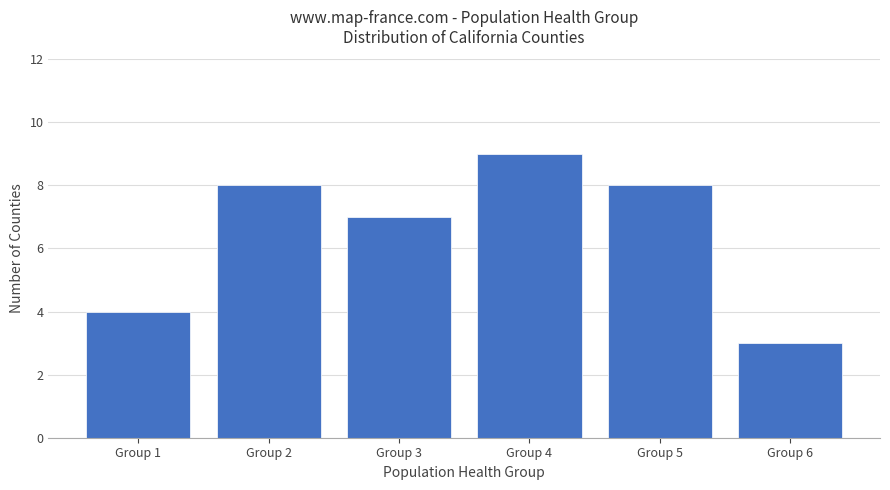

Approximately how many times larger is the value at Group 6 compared to Group 3?

0.4